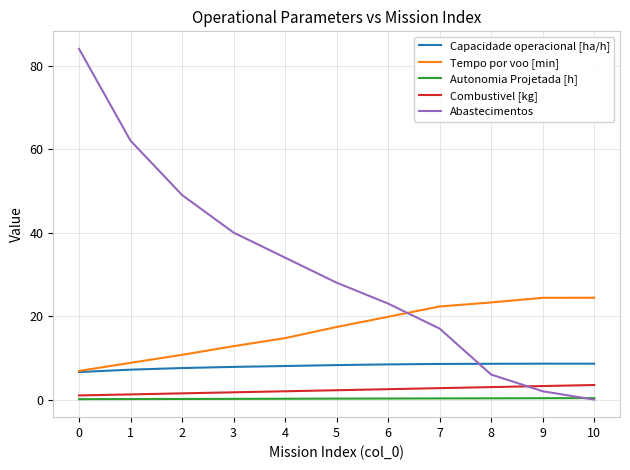

How many times do Abastecimentos and Combustivel [kg] cross each other?

1